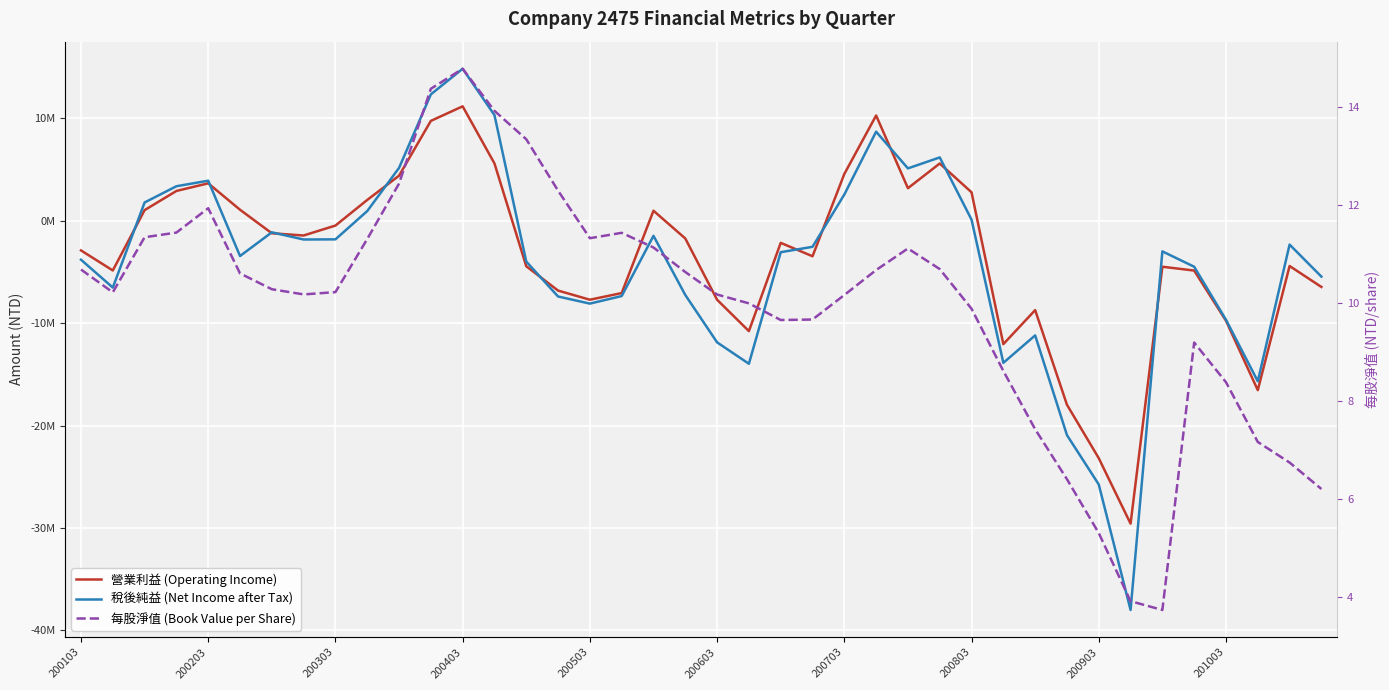

Reading right to left, list all the values displayed in this chart.

營業利益 (Operating Income): -6463518.0	-4417633.0	-16544382.0	-9762185.0	-4864164.0	-4487239.0	-29582890.0	-23191710.0	-17969799.0	-8726339.0	-12049447.0	2783196.0	5596052.0	3183452.0	10284296.0	4571963.0	-3465371.0	-2155480.0	-10775930.0	-7715053.0	-1728399.0	981757.0	-7059246.0	-7710832.0	-6818170.0	-4441274.0	5602623.0	11179982.0	9758291.0	4404745.0	2036652.0	-466826.0	-1436019.0	-1220877.0	1079816.0	3658583.0	2913655.0	1040227.0	-4853334.0	-2894921.0
稅後純益 (Net Income after Tax): -5453903.0	-2326099.0	-15677527.0	-9668143.0	-4489183.0	-2988937.0	-38016886.0	-25758108.0	-20935436.0	-11195348.0	-13875112.0	112966.0	6189107.0	5117960.0	8703353.0	2565277.0	-2542881.0	-3068957.0	-13966810.0	-11876726.0	-7248489.0	-1470146.0	-7352301.0	-8091176.0	-7396579.0	-3983640.0	10321883.0	14852398.0	12348310.0	5165616.0	948126.0	-1814495.0	-1828898.0	-1126094.0	-3442604.0	3915637.0	3373366.0	1788667.0	-6522910.0	-3801638.0
每股淨值 (Book Value per Share): 6.2	6.8	7.2	8.4	9.2	3.7	3.9	5.3	6.4	7.4	8.6	9.9	10.7	11.1	10.7	10.2	9.7	9.7	10.0	10.2	10.6	11.1	11.4	11.3	12.3	13.3	13.9	14.8	14.4	12.4	11.3	10.2	10.2	10.3	10.6	11.9	11.4	11.3	10.2	10.7